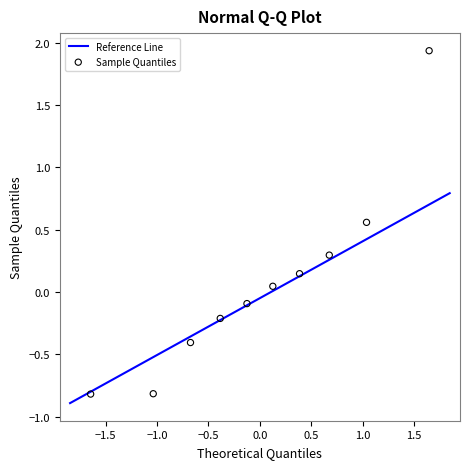

What is the range of X values (max minus min)?

3.3